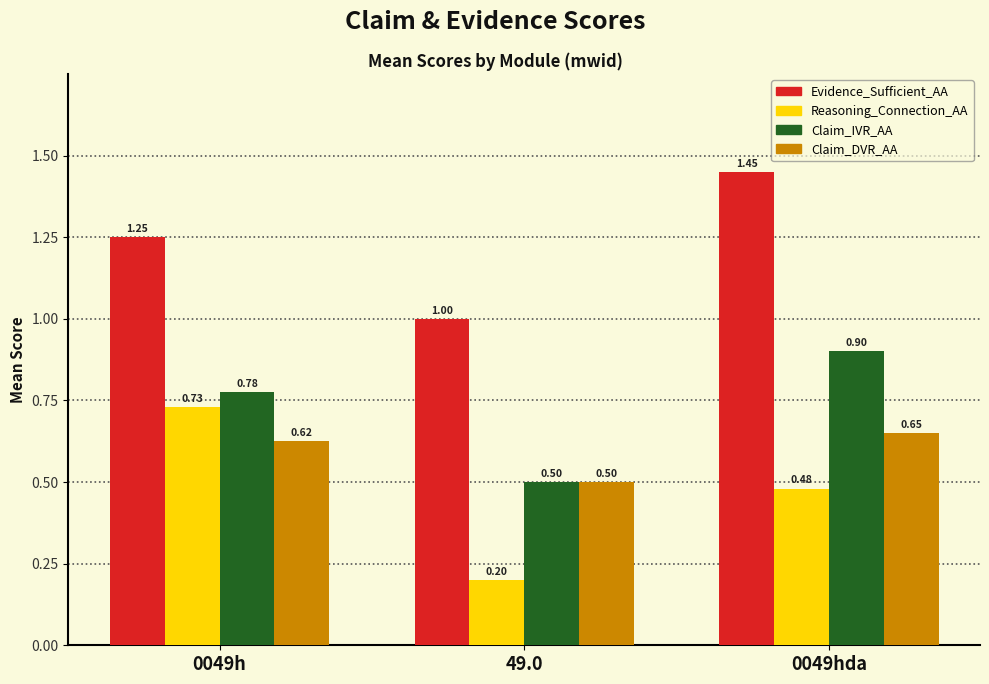

At how many categories does at least one series exceed 0?

3